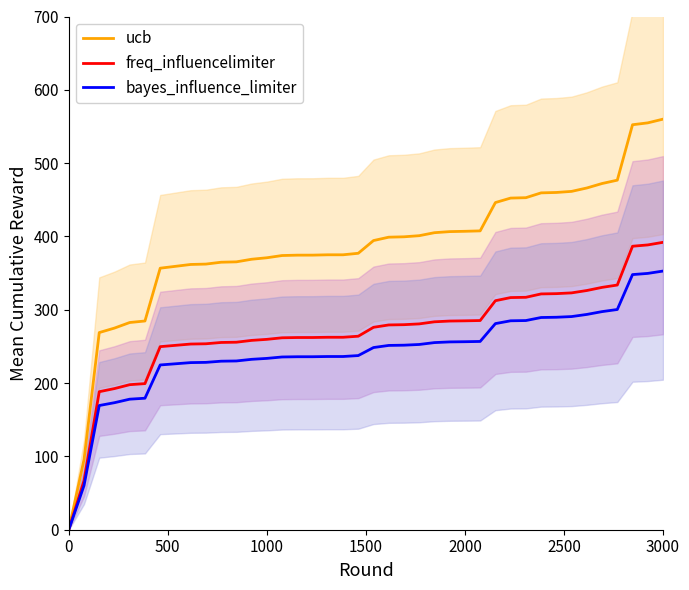

What is the difference between the maximum and minimum values in the bayes_influence_limiter series?

352.8